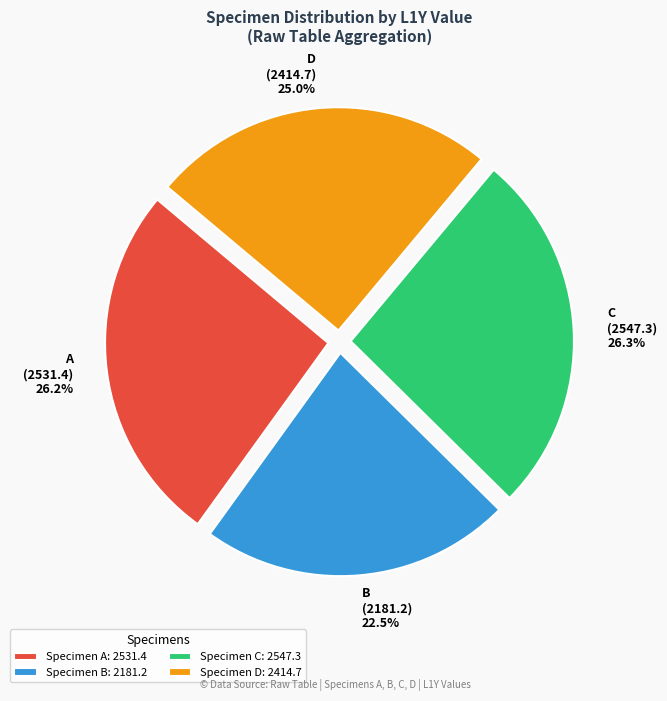

True or false: B accounts for 15% of the total.

False